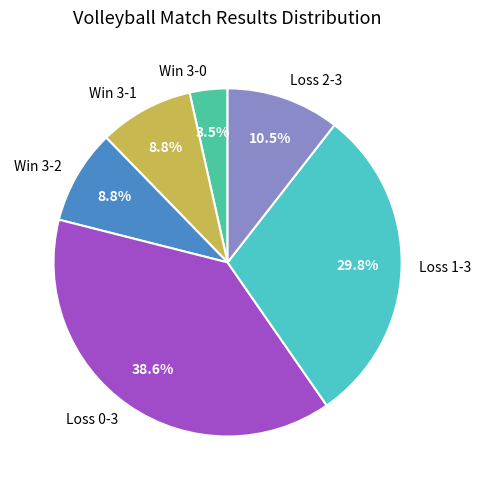

To the nearest percent, what is the average slice percentage?

17%